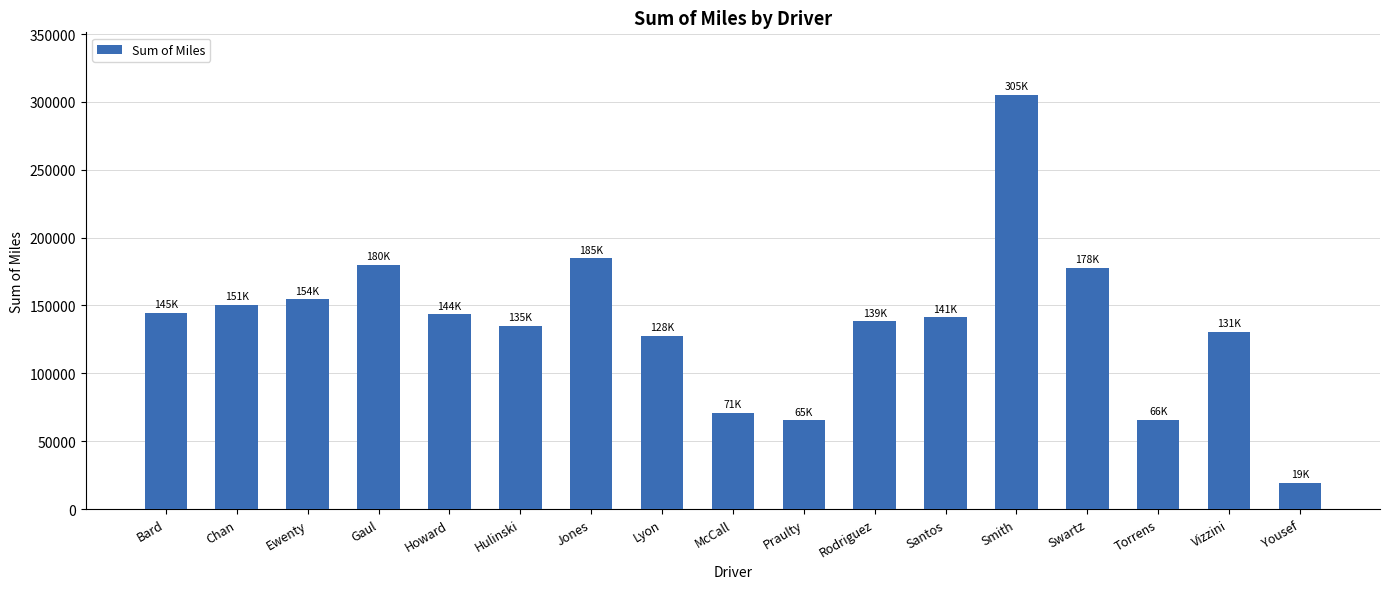

What is the difference between the maximum and minimum values?

286090.7